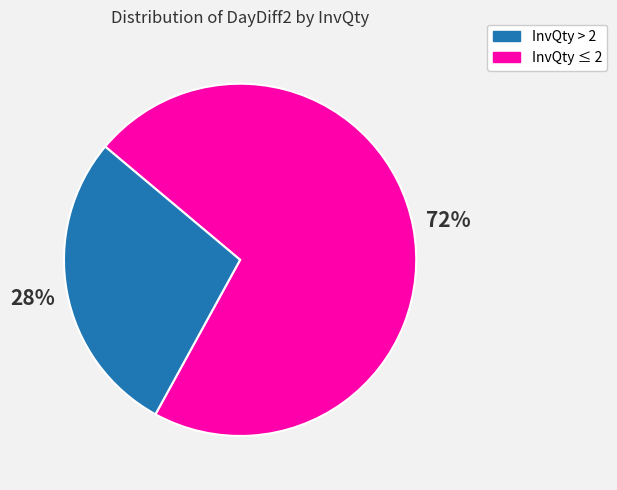

To the nearest percent, what is the average slice percentage?

50%